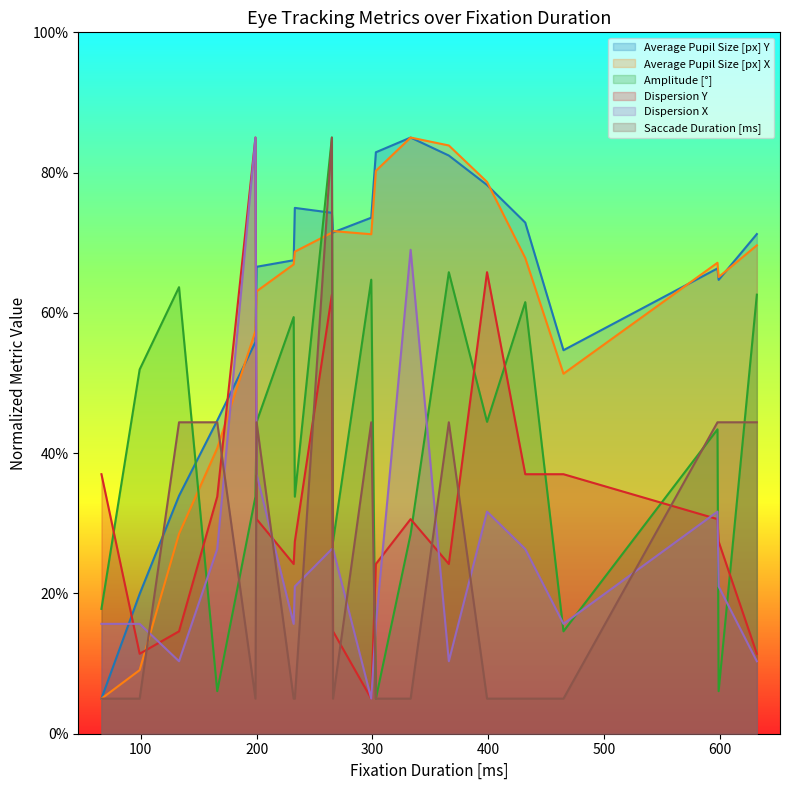

What is the average value of the Average Pupil Size [px] X series?

60.1